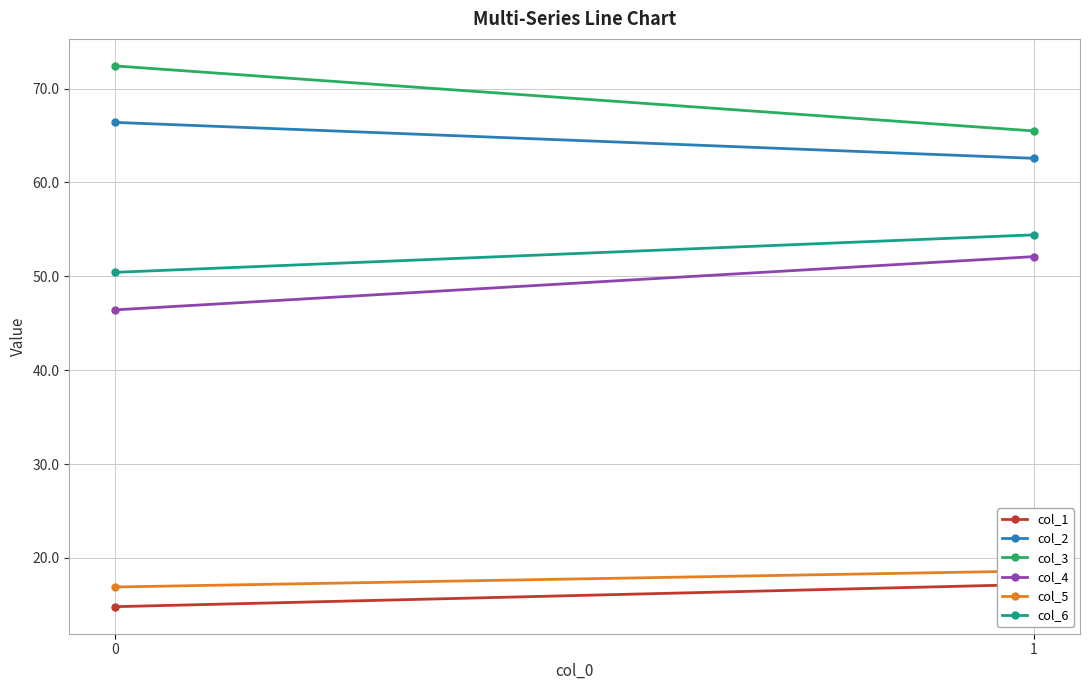

Between 1 and 0, which is larger?

1